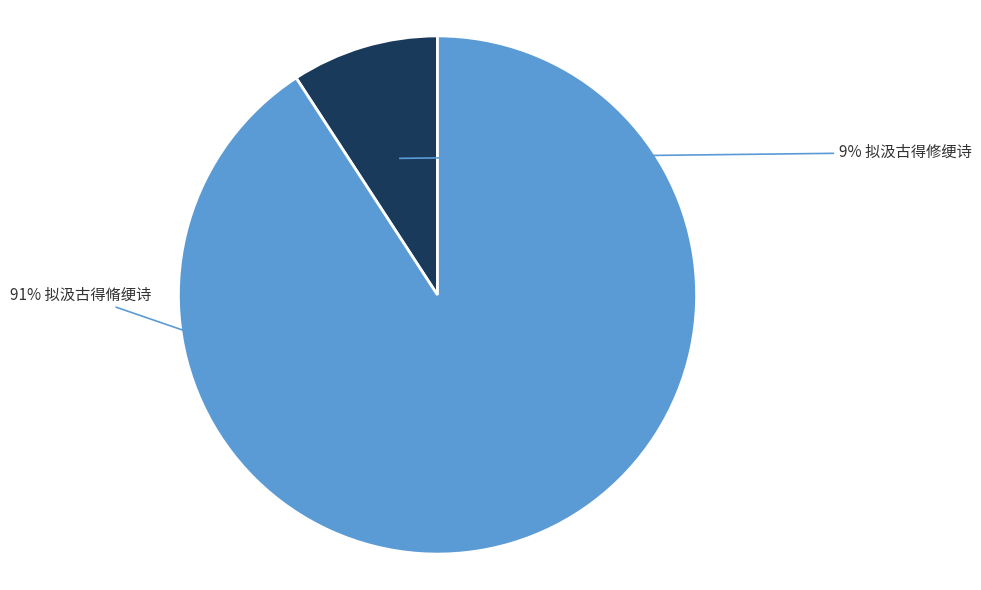

Is there any slice that represents more than half of the pie?

Yes